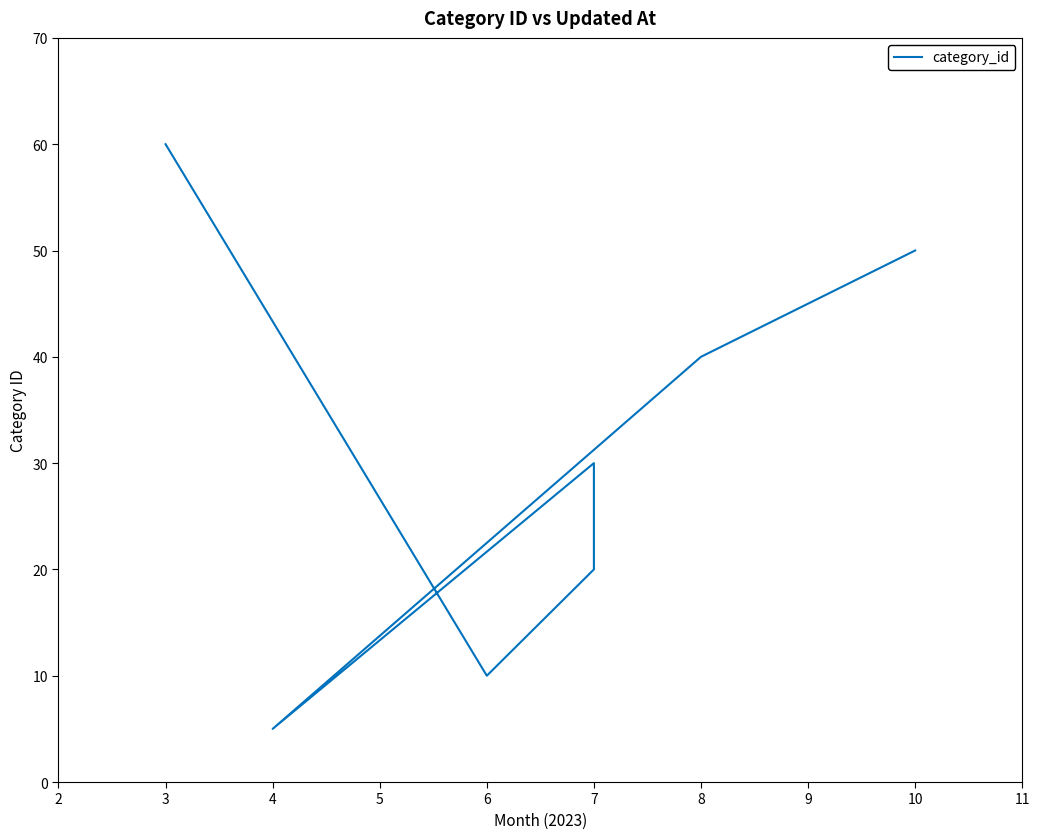

What is the difference between the maximum and minimum values?

55